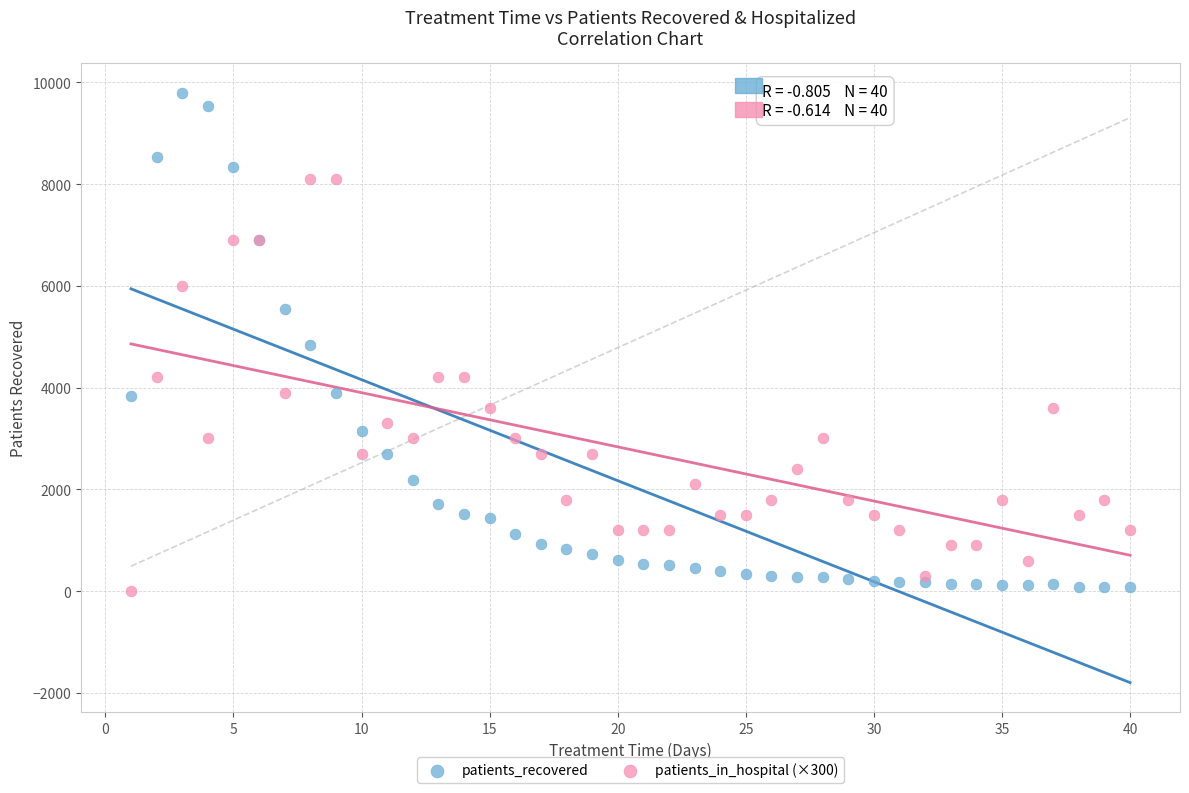

Which series contains the highest Y value?

patients_recovered